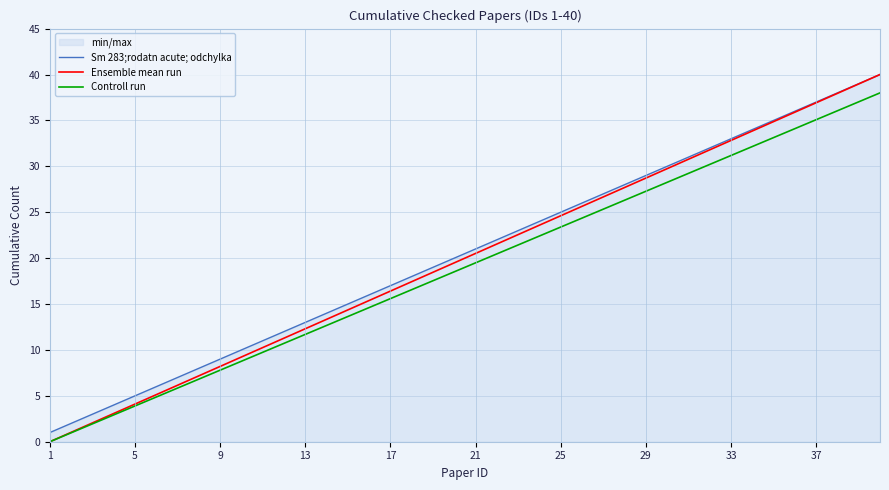

Which series has the widest spread of values?

Ensemble mean run